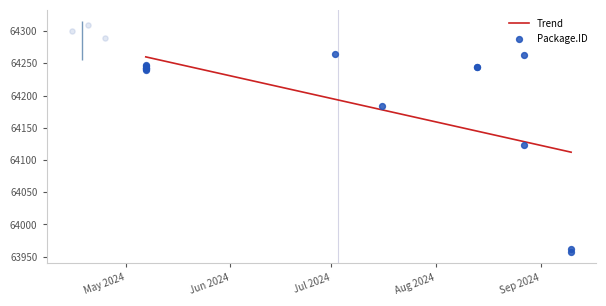

At which category is the sum across all series the highest?

2024-07-02